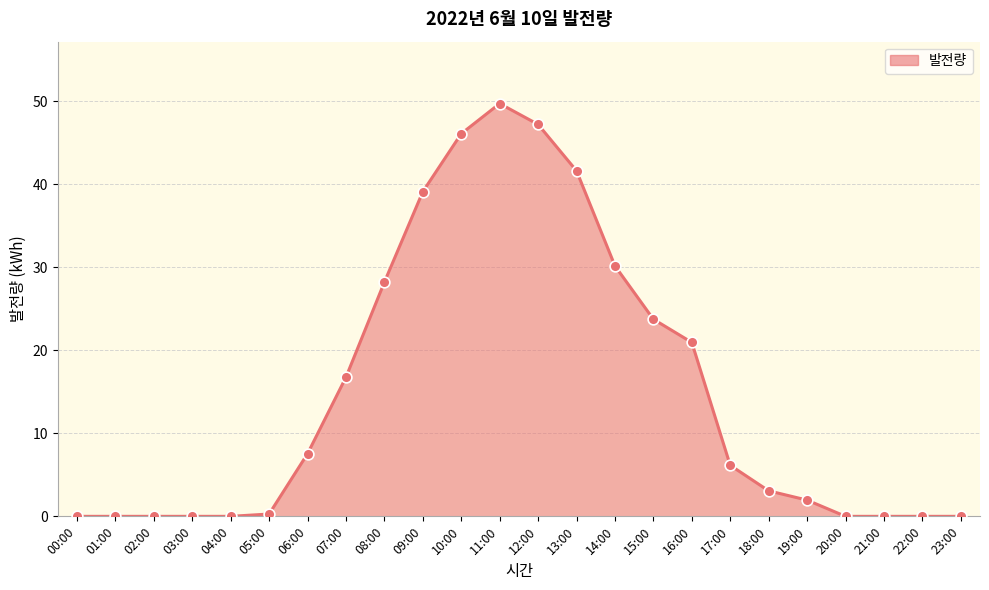

What is the change in value from 10:00 to 12:00?

+1.1